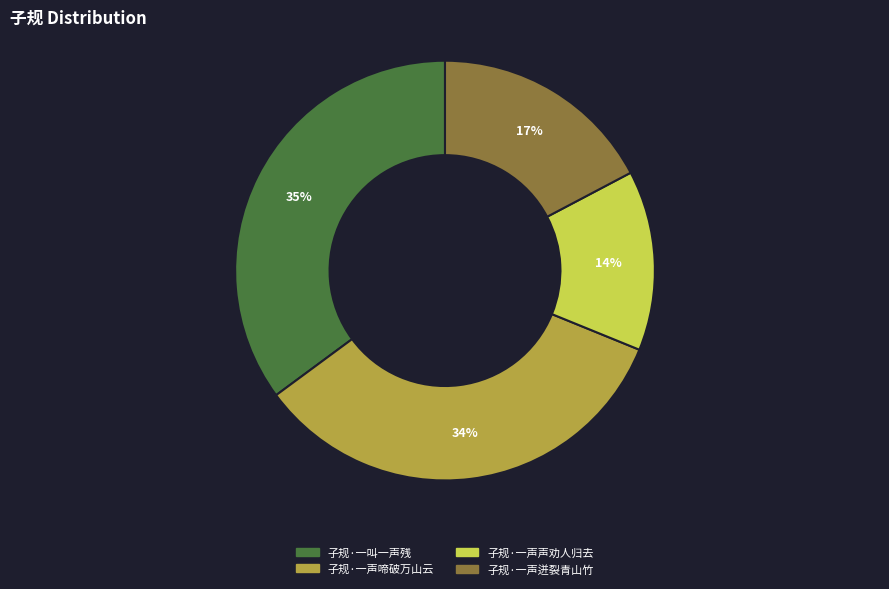

To the nearest percent, what is the average slice percentage?

25%